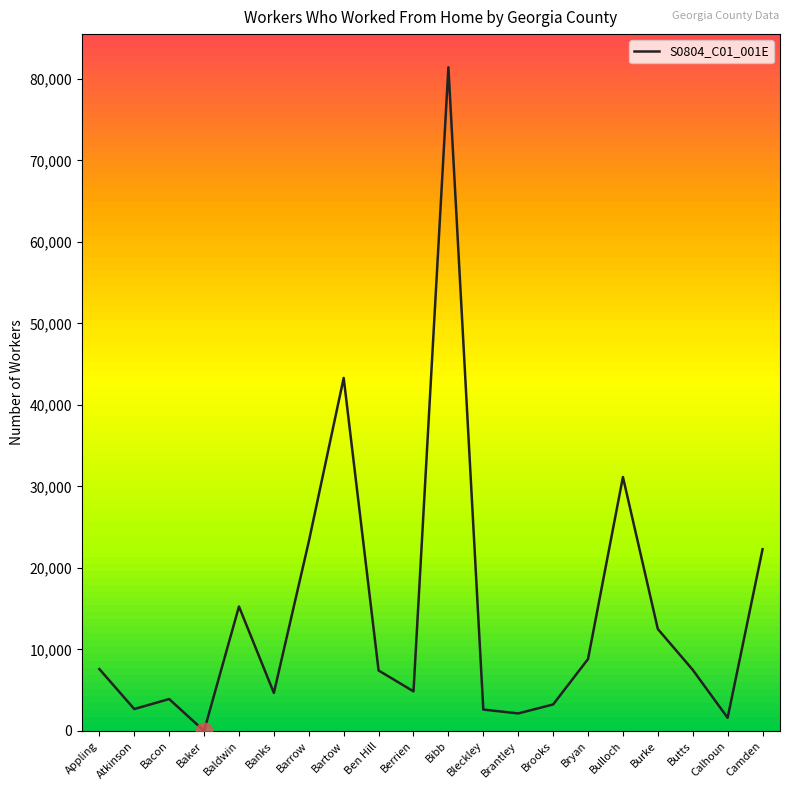

Where does the data first go above 7488?

Appling